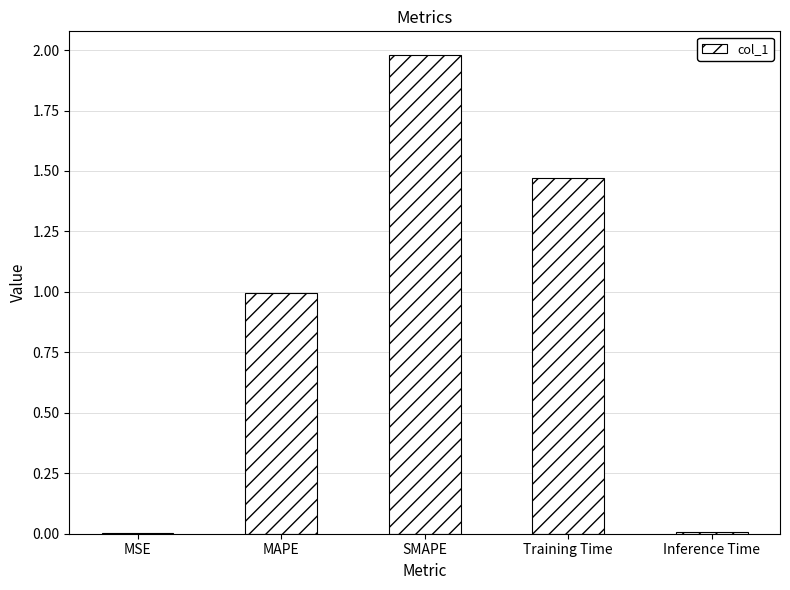

Is it true that the value at MSE is 0.0?

True